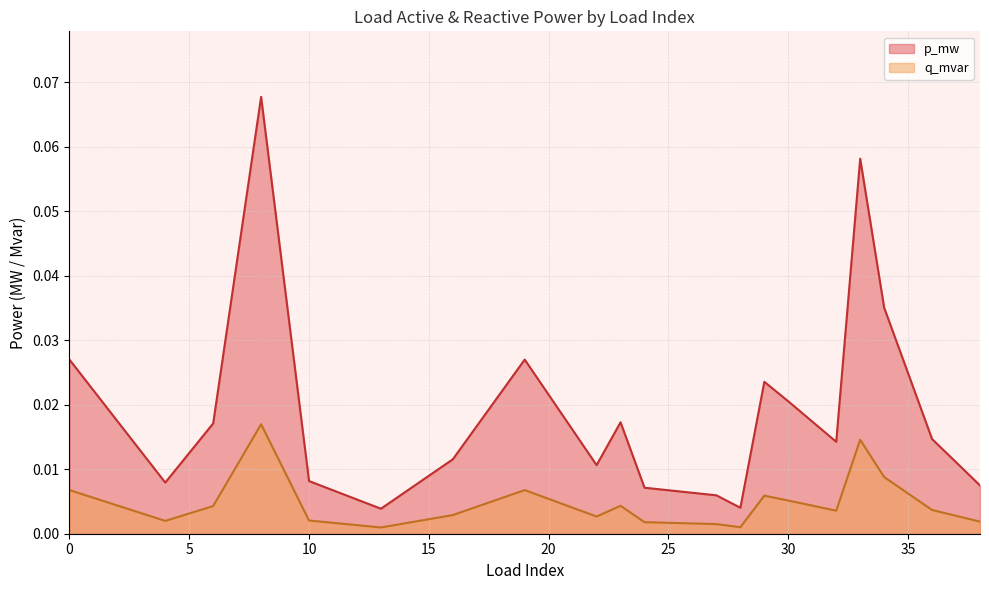

What is the maximum value shown in the chart?

0.1